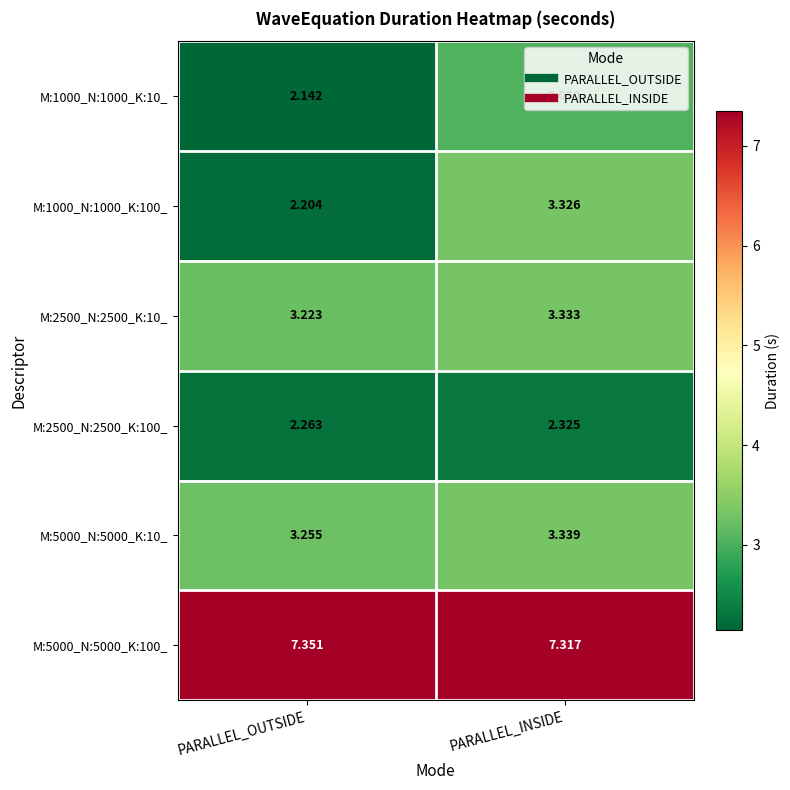

What is the spread (max minus min) of values at PARALLEL_OUTSIDE?

5.2